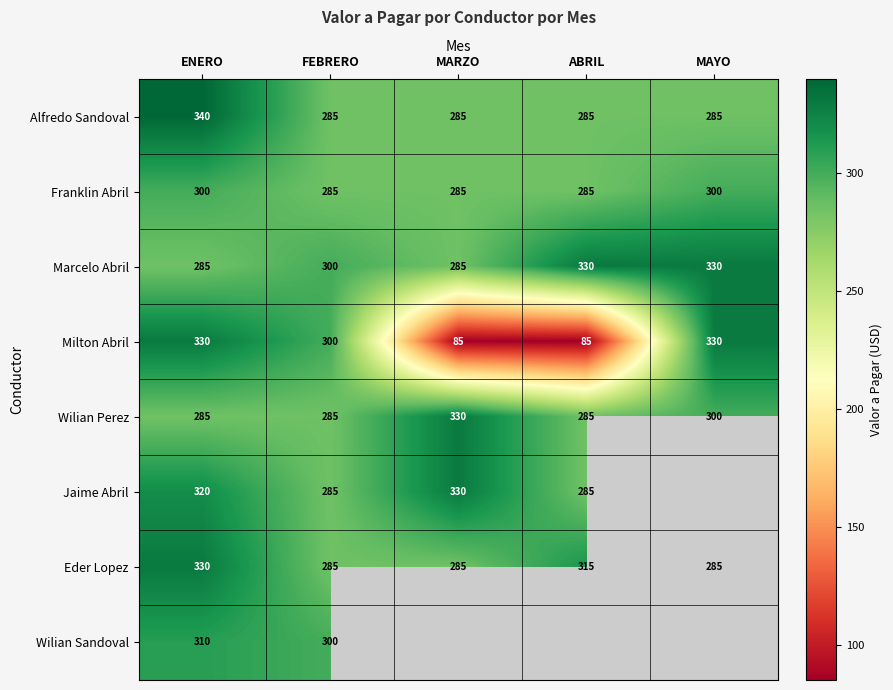

The value of Marcelo Abril at ENERO is 121. True or false?

False